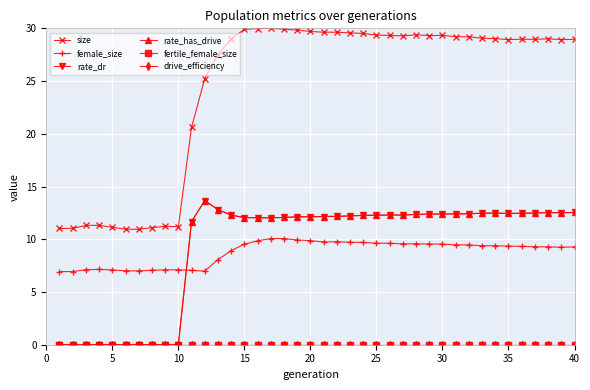

What is the sum of all rate_dr values?

370.5